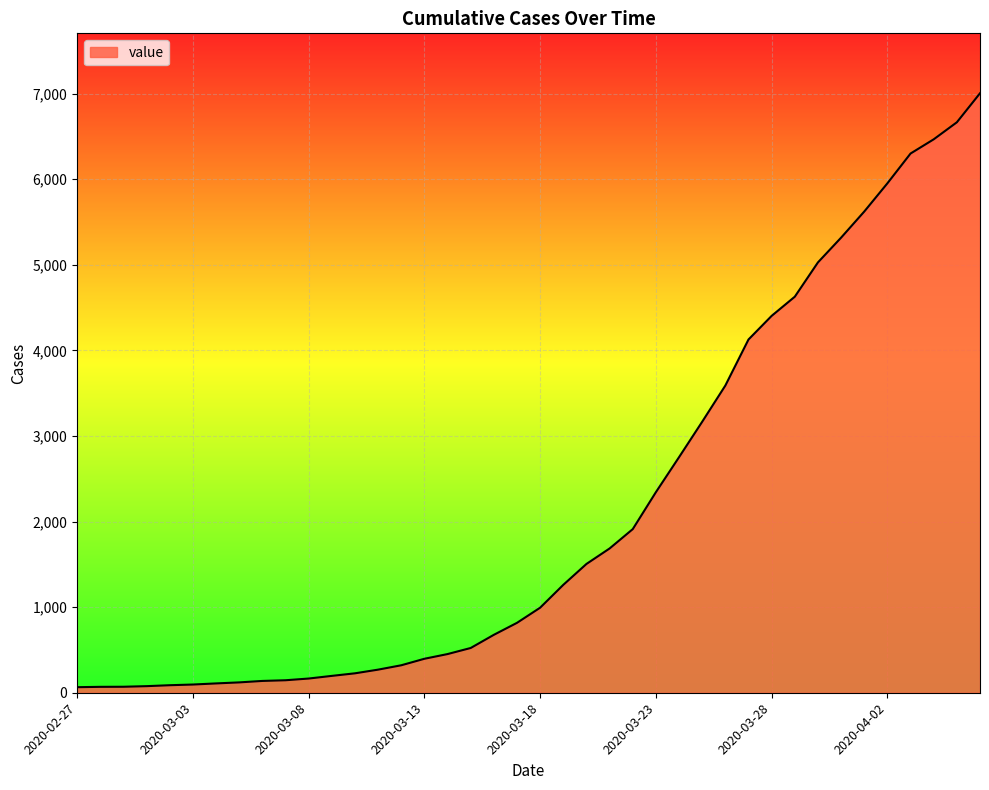

Does the chart display data point markers on the line(s)?

No